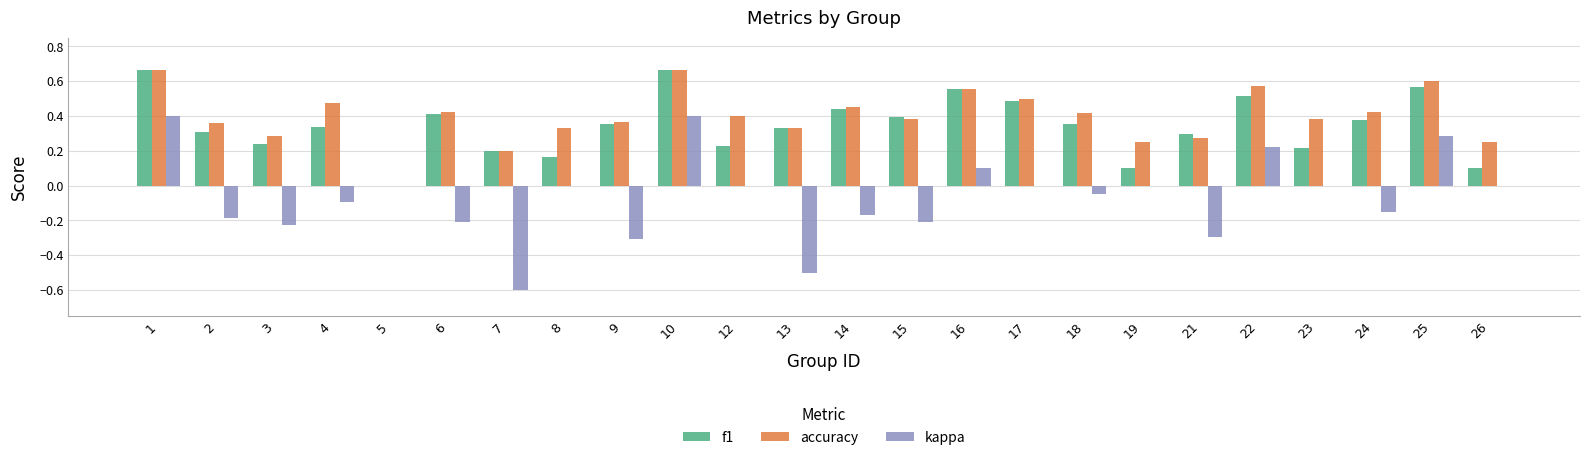

How many positive values does the accuracy series have?

23